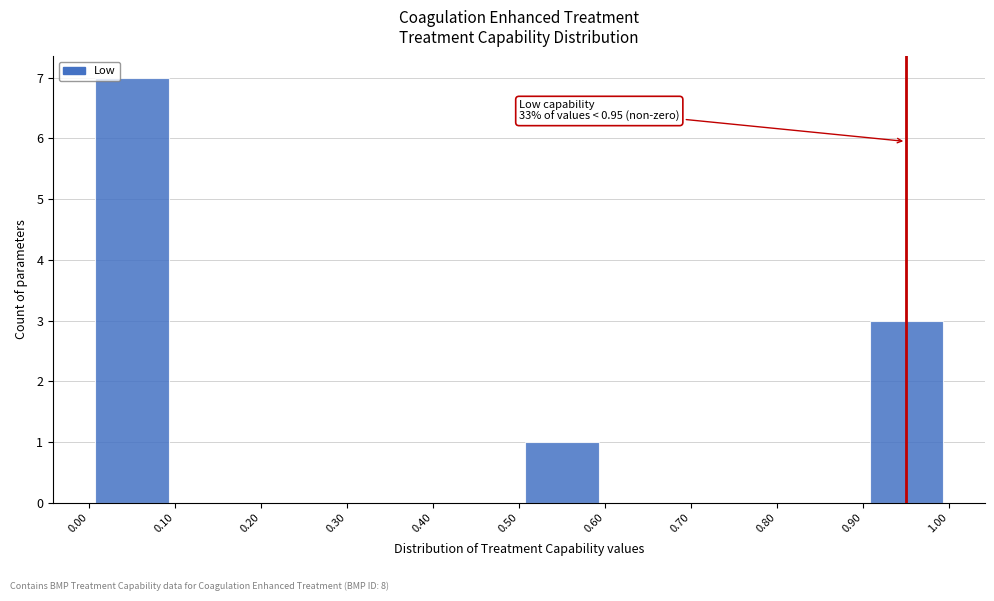

Which range on the x-axis has the tallest bar?

0.00 to 0.10